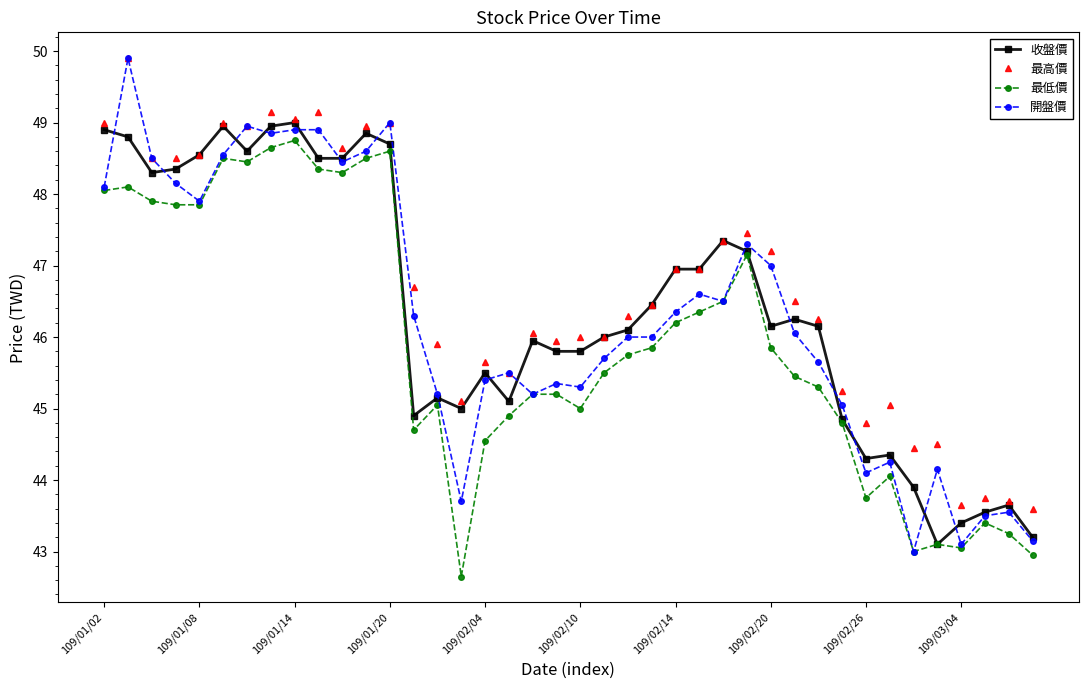

True or false: 收盤價 and 開盤價 cross at least once.

True